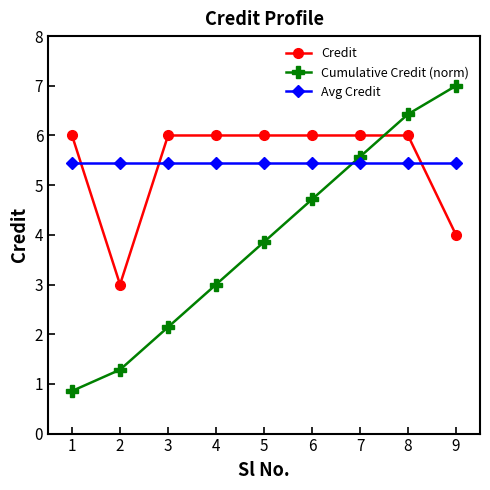

At which category is the sum across all series the highest?

8